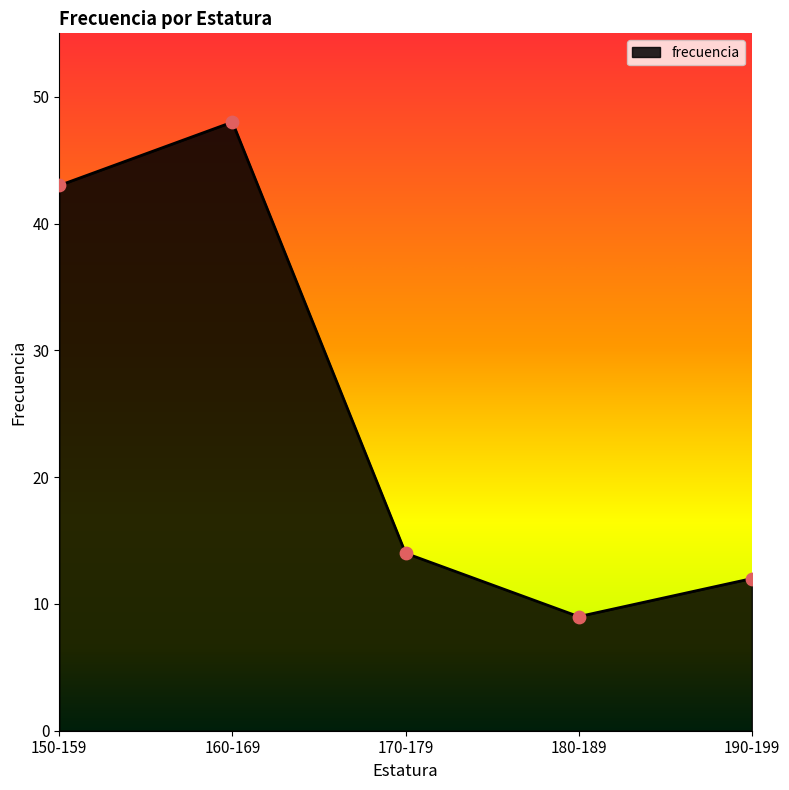

What is the ratio of the value at 160-169 to the value at 170-179?

3.4